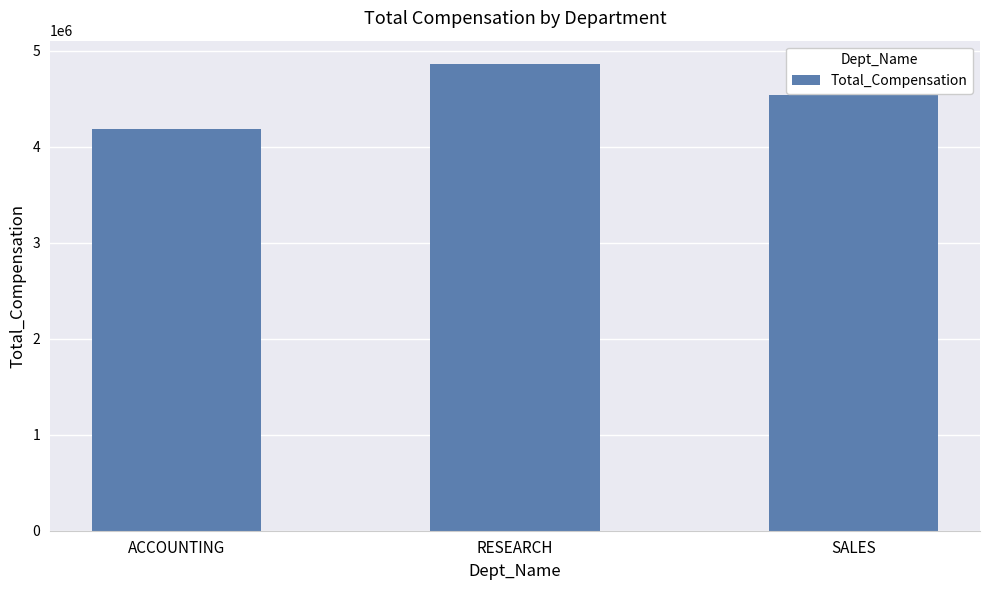

How many values are between 4183400 and 4860920?

3